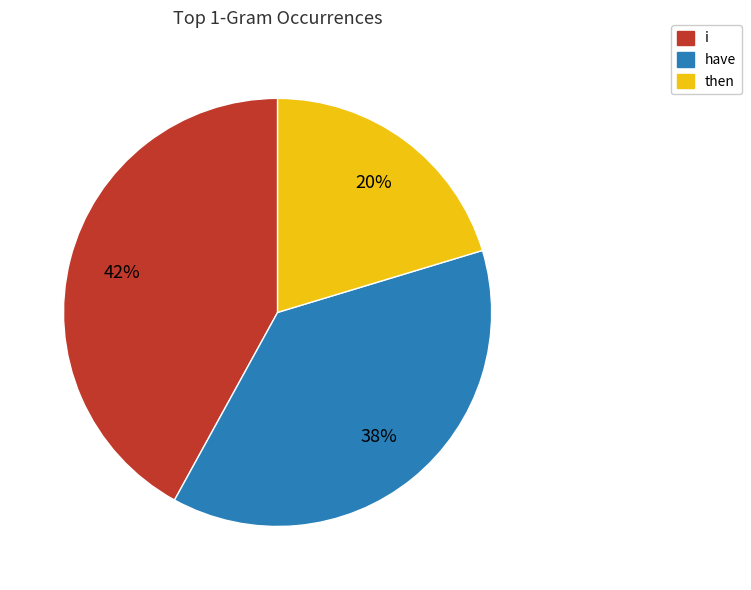

To the nearest percent, what is the difference between the largest and smallest slice percentages?

22%